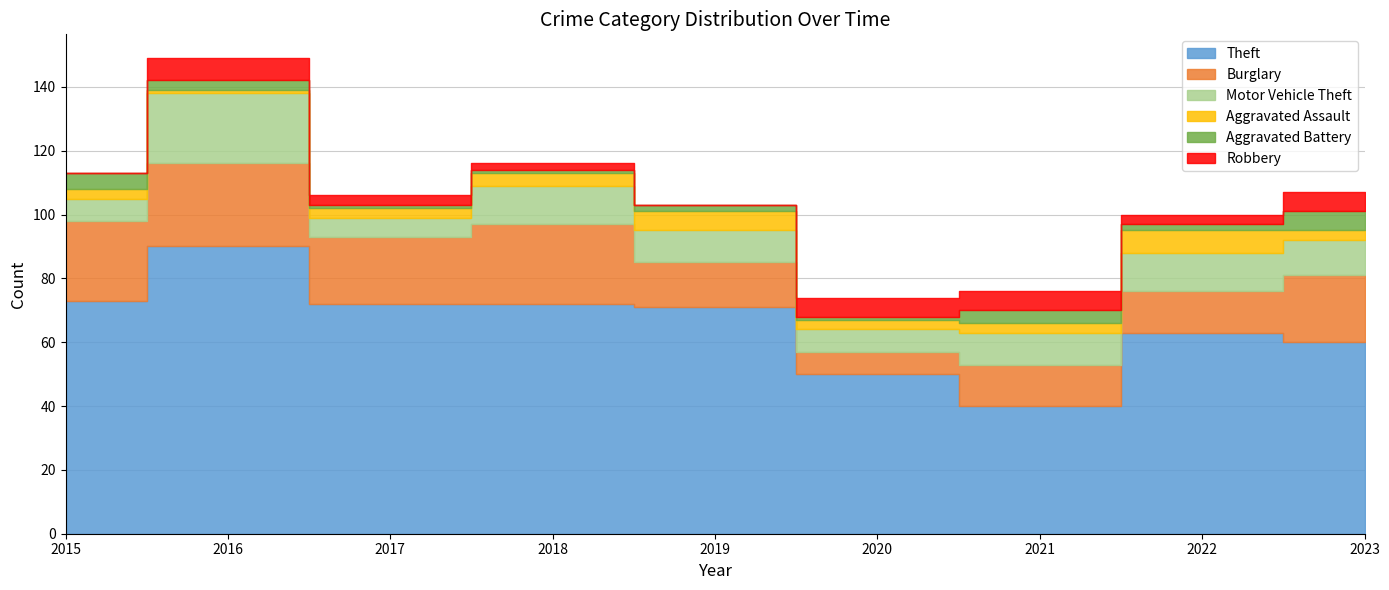

Which series has the largest range (max minus min)?

Theft